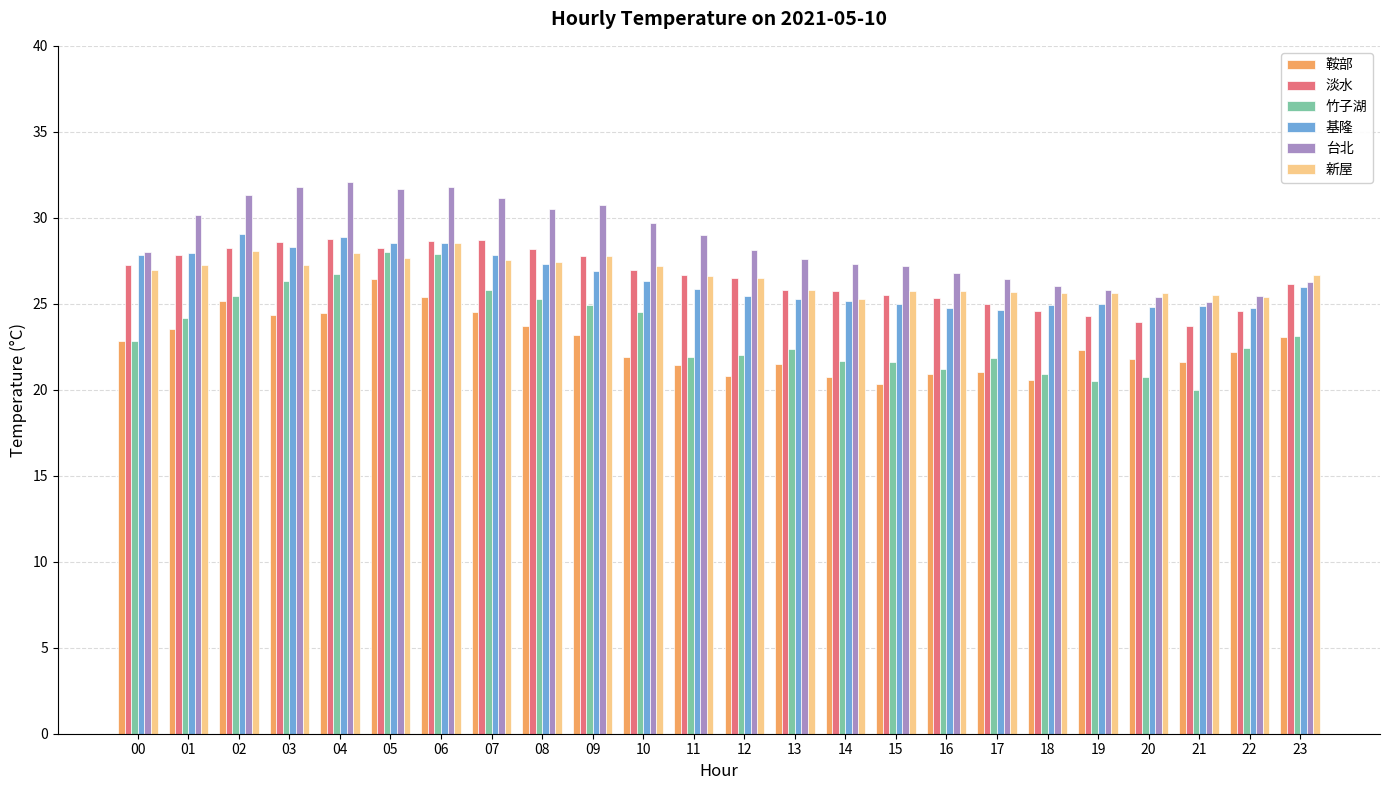

What is the average value of the 鞍部 series?

22.7